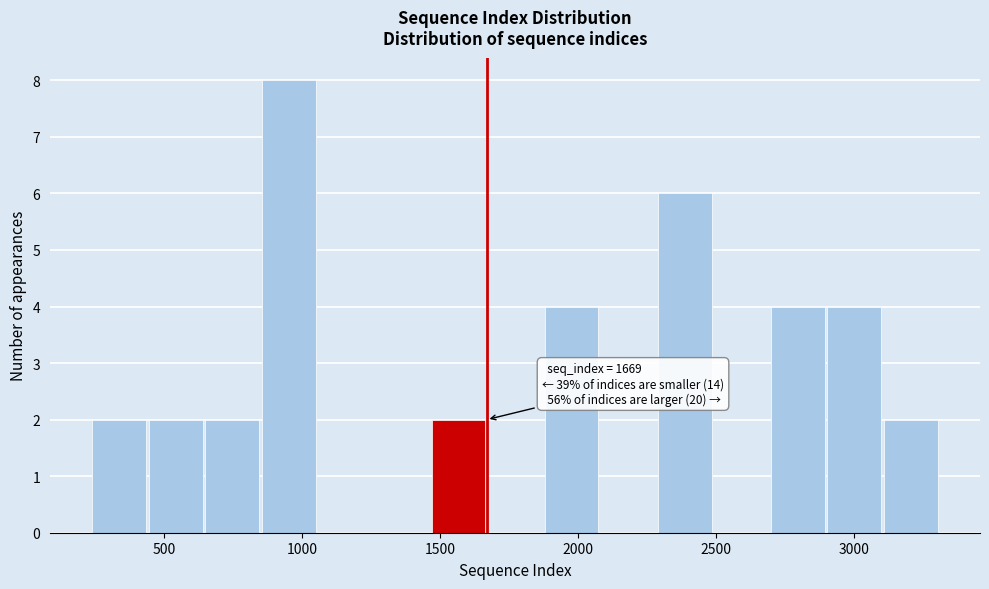

Over which range of the x-axis is the bar tallest?

850 to 1050